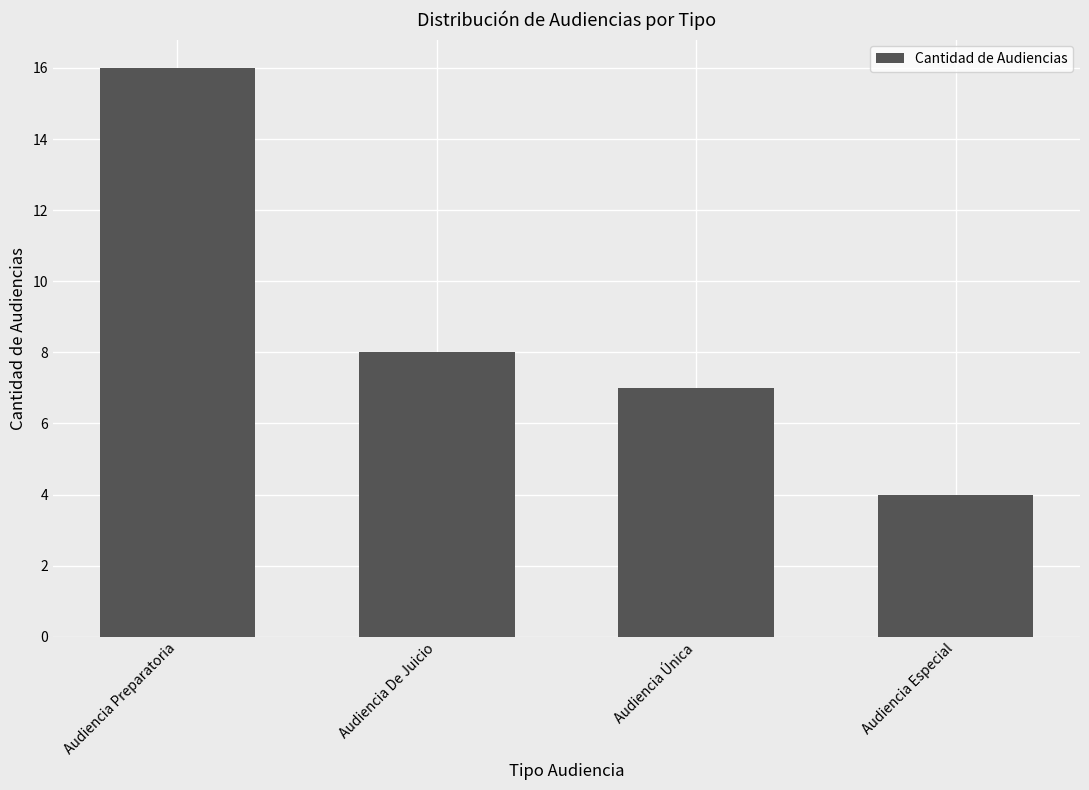

True or false: the data shows 12 at Audiencia Única.

False